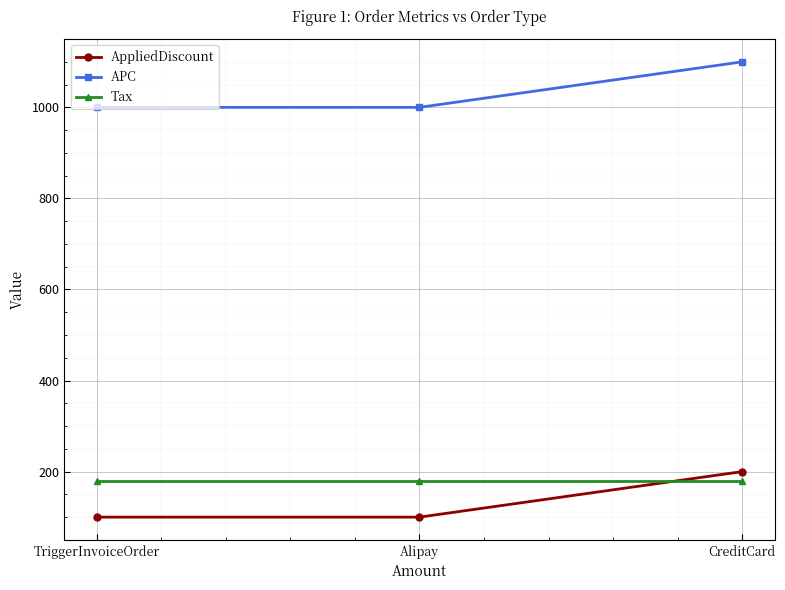

Reading left to right, list all the values displayed in this chart.

AppliedDiscount: 100	100	200
APC: 1000	1000	1100
Tax: 180	180	180